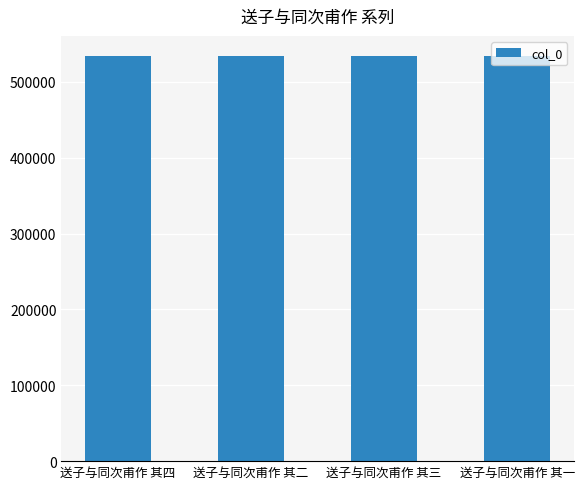

What is the value of the 4th bar from the left?

534047